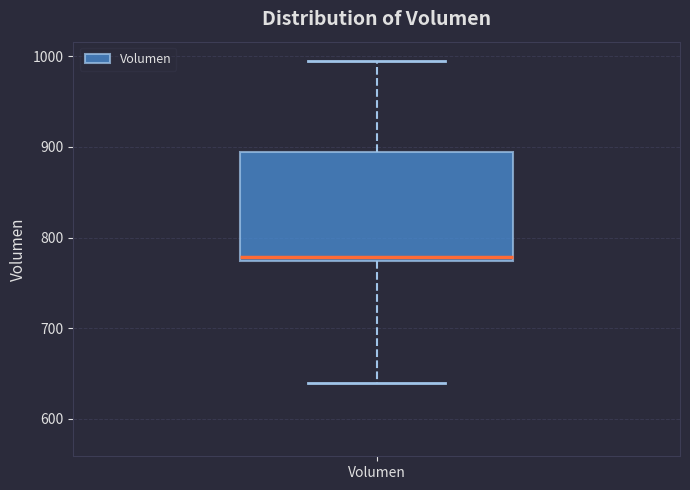

Where is the lower edge of the box for Volumen on the y-axis? The values are not printed on the chart, so give them approximately, as read against the axis.

770